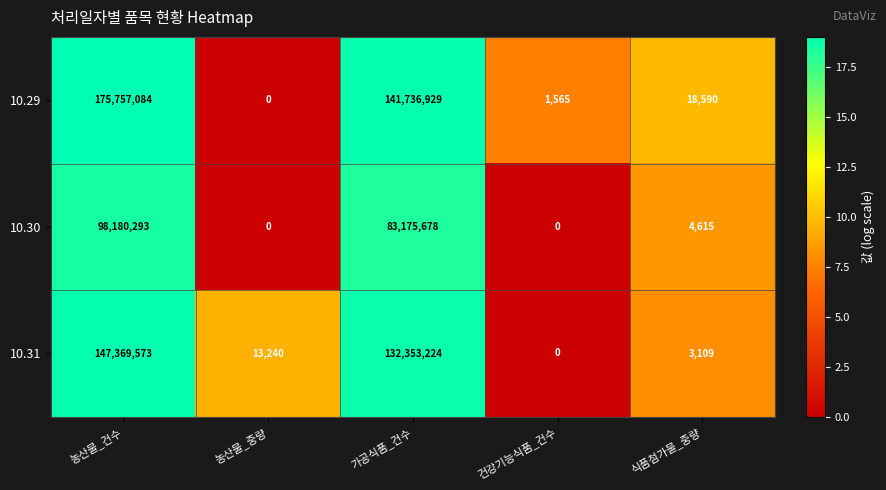

Reading right to left, list all the values displayed in this chart.

10.29: 식품첨가물_중량=18590	건강기능식품_건수=1565	가공식품_건수=141736929	농산물_중량=0	농산물_건수=175757084
10.30: 식품첨가물_중량=4615	건강기능식품_건수=0	가공식품_건수=83175678	농산물_중량=0	농산물_건수=98180293
10.31: 식품첨가물_중량=3109	건강기능식품_건수=0	가공식품_건수=132353224	농산물_중량=13240	농산물_건수=147369573